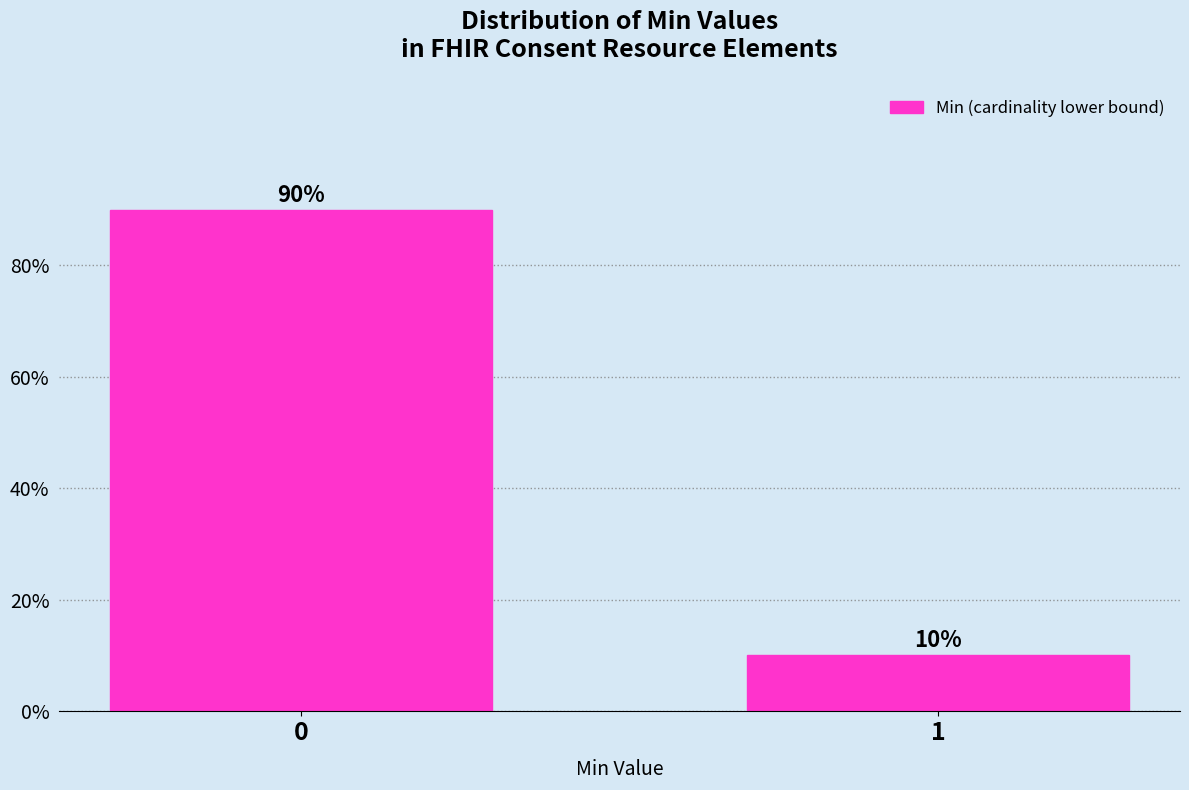

True or false: the data shows 29.1 at 0.

False